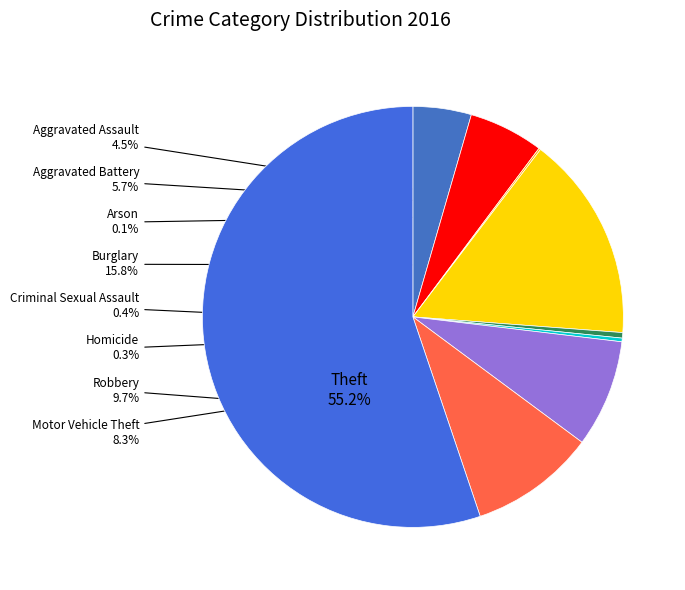

Which slice is the largest?

Theft